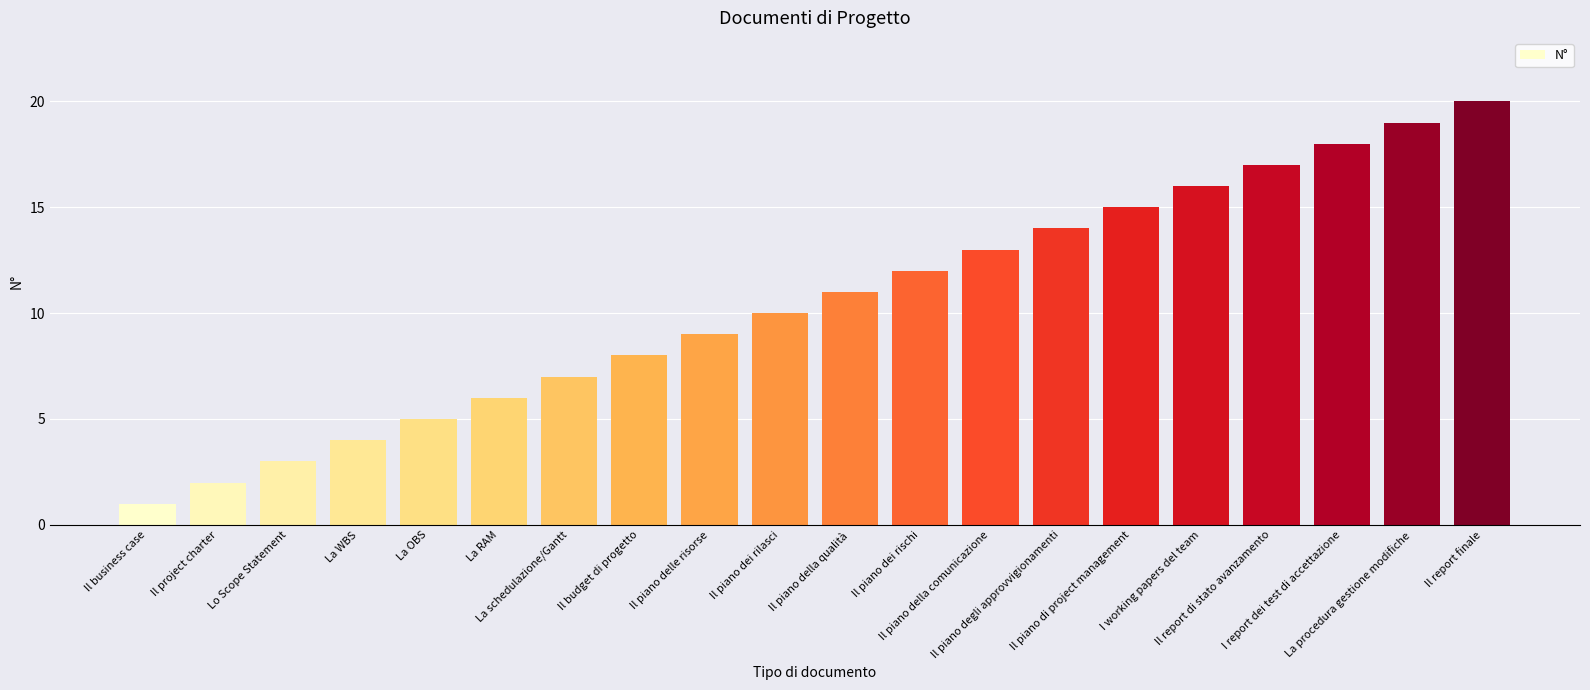

What is the approximate value at Il piano della qualità?

11